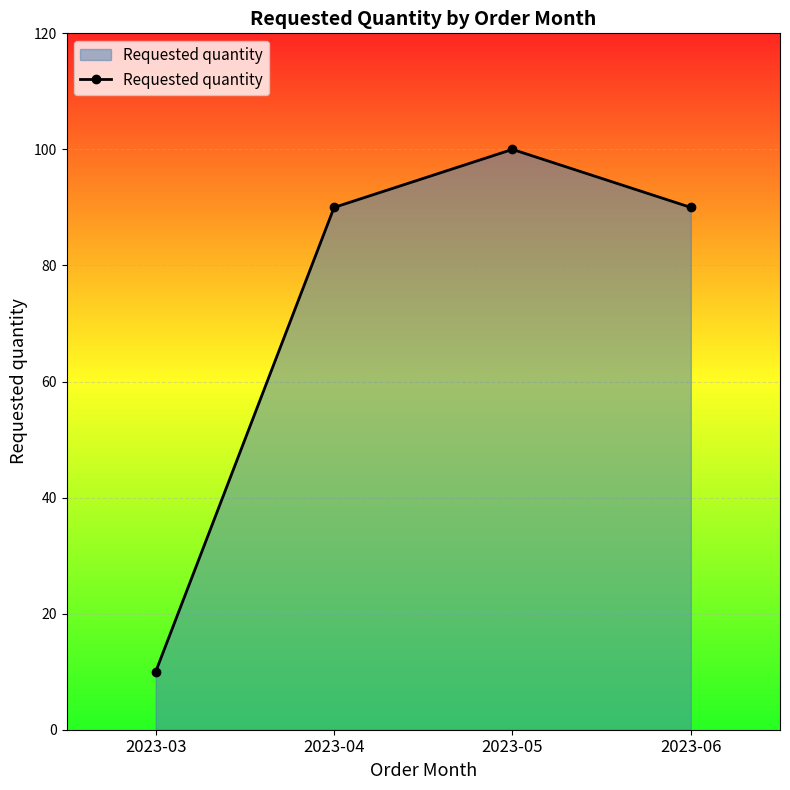

The value at 2023-03 is 17. True or false?

False